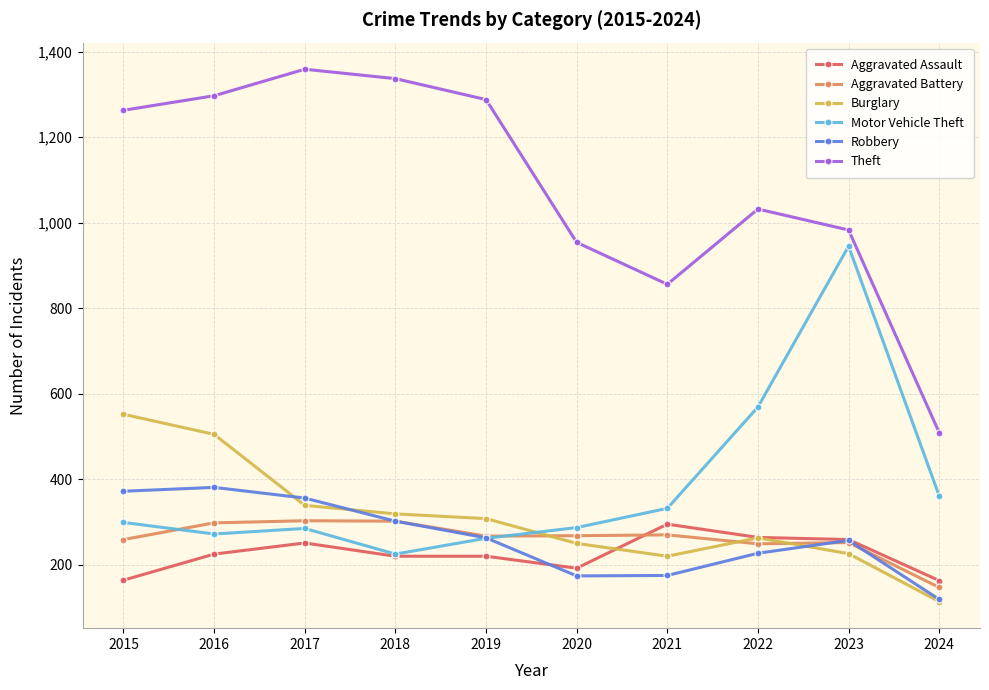

What is the minimum value shown in the chart?

114